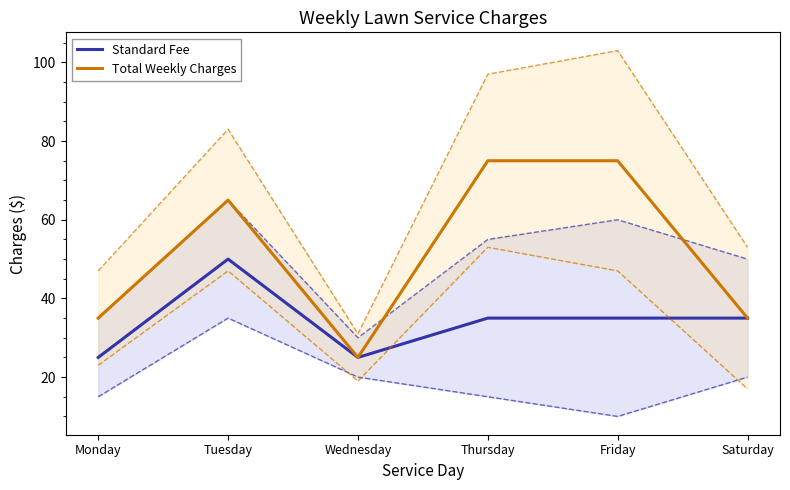

What is the difference between the highest and lowest values at Monday?

10